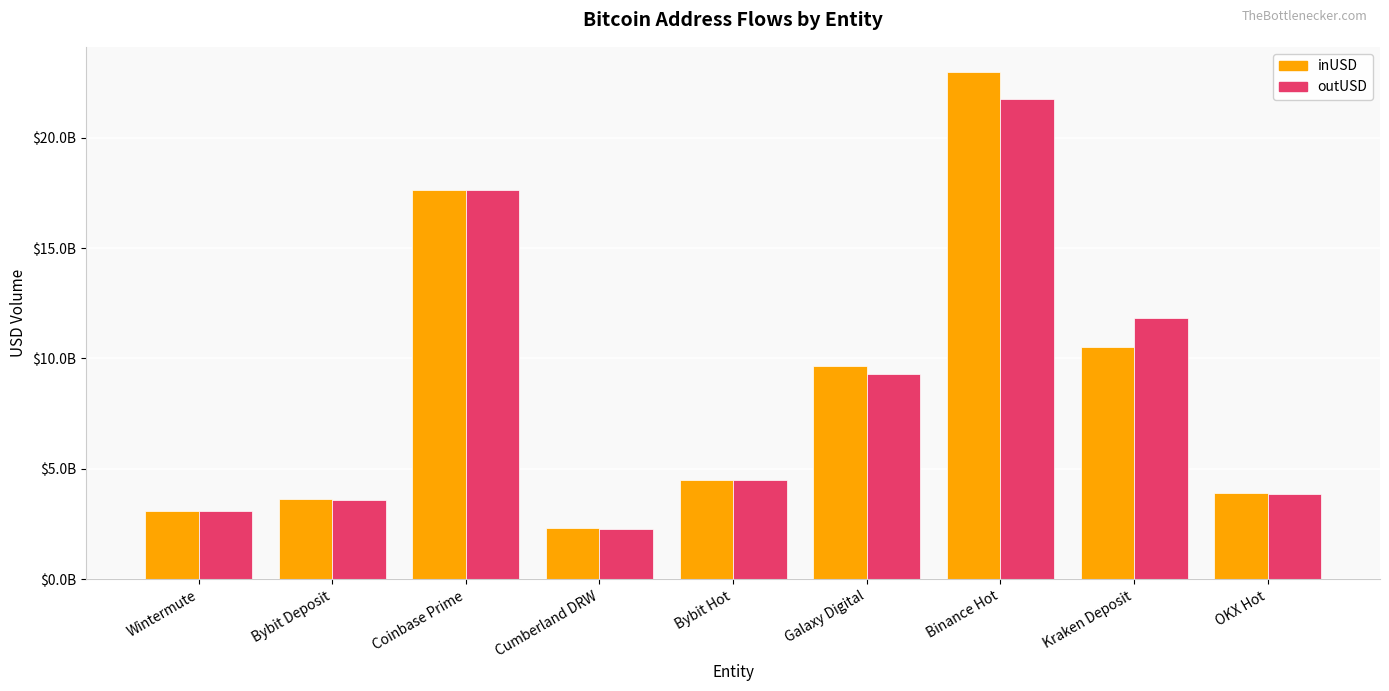

Are the bars grouped side by side (vs. stacked)?

Yes